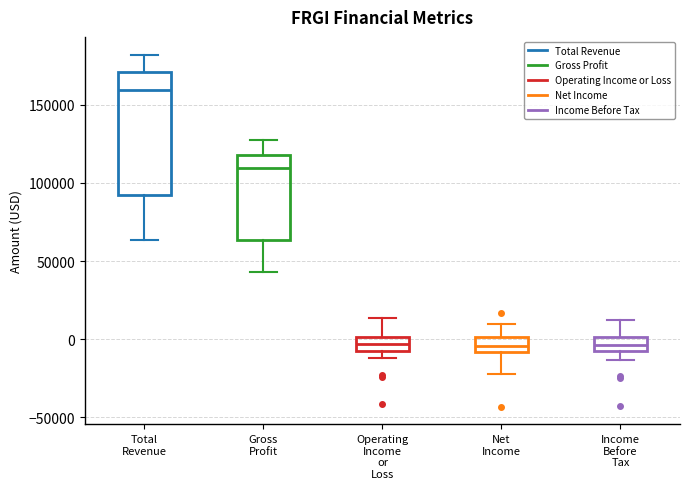

Which box is the tallest, from its lower edge to its upper edge?

Total Revenue